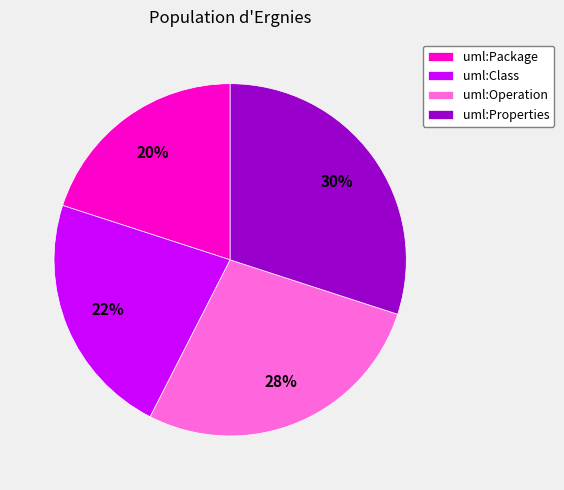

To the nearest percent, what is the average slice percentage?

25%